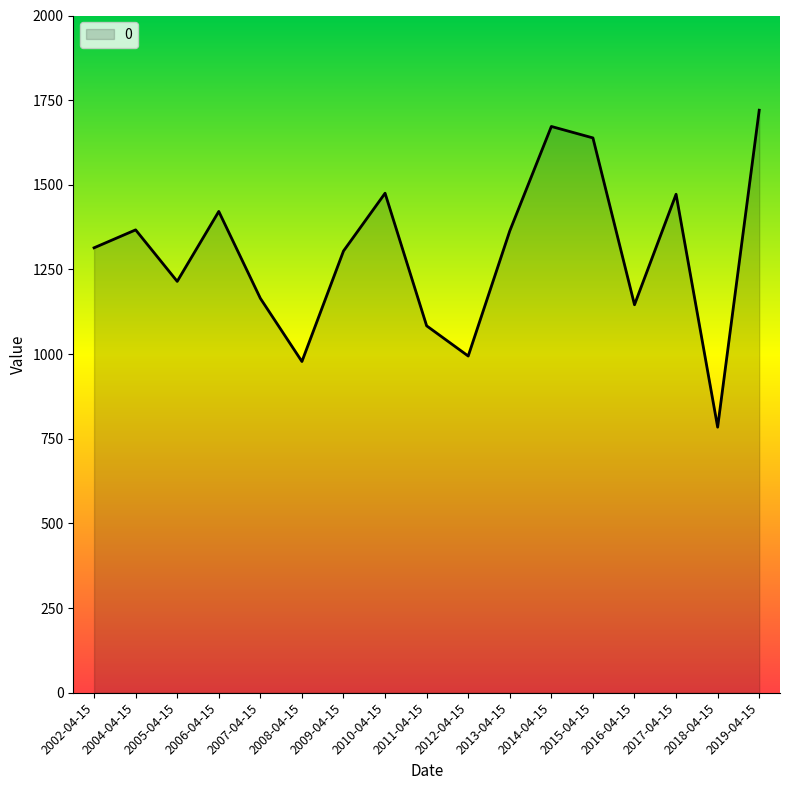

What is the difference between the maximum and minimum values?

936.0